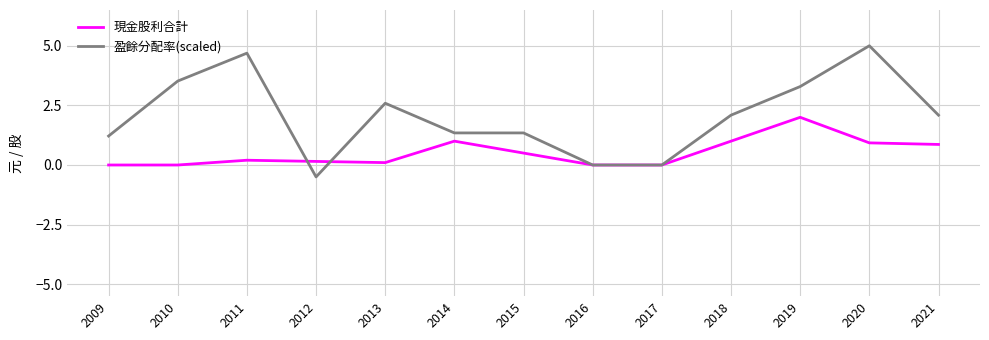

The 現金股利合計 series shows 0.6 at 2018. True or false?

False